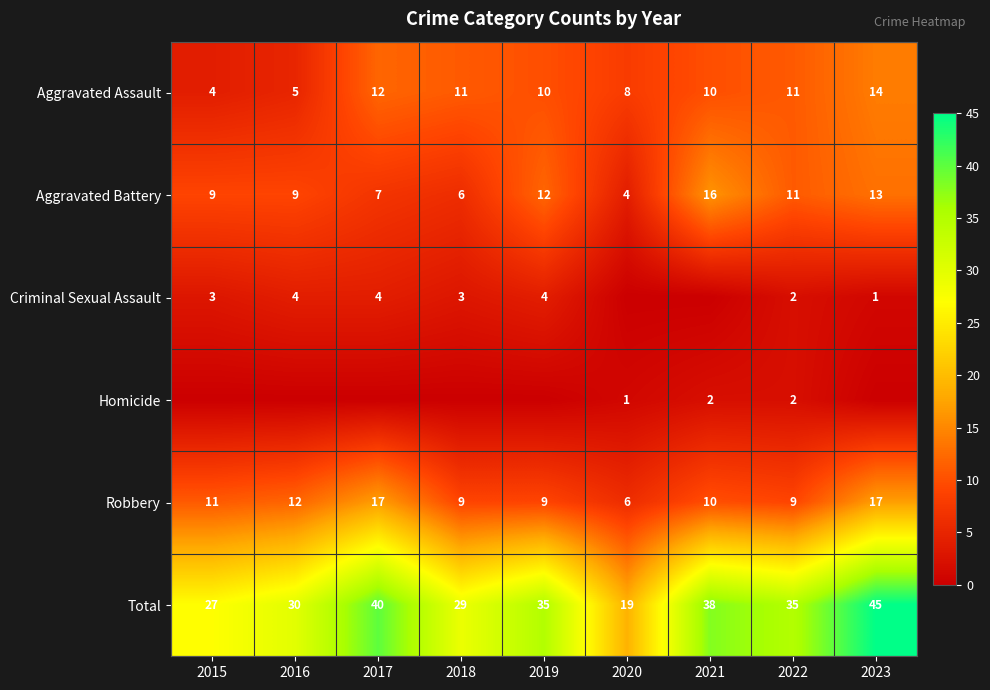

Between 2015 and 2020, which series saw the biggest shift?

Total